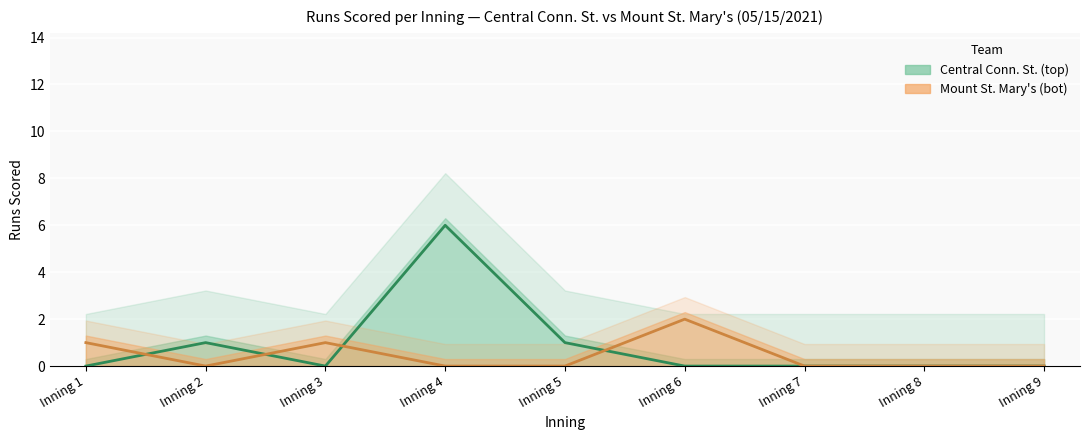

Reading left to right, list all the values displayed in this chart.

Central Conn. St. (top): Inning 1=0	Inning 2=1	Inning 3=0	Inning 4=6	Inning 5=1	Inning 6=0	Inning 7=0	Inning 8=0	Inning 9=0
Mount St. Mary's (bot): Inning 1=1	Inning 2=0	Inning 3=1	Inning 4=0	Inning 5=0	Inning 6=2	Inning 7=0	Inning 8=0	Inning 9=0